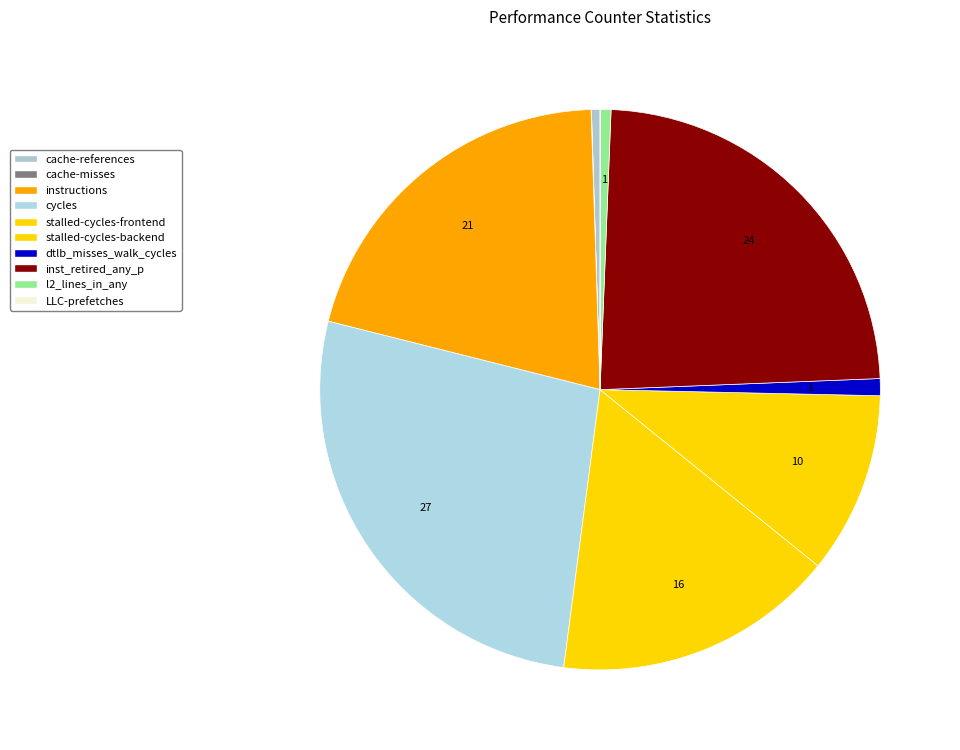

What portion of the pie excludes inst_retired_any_p?

76.3%